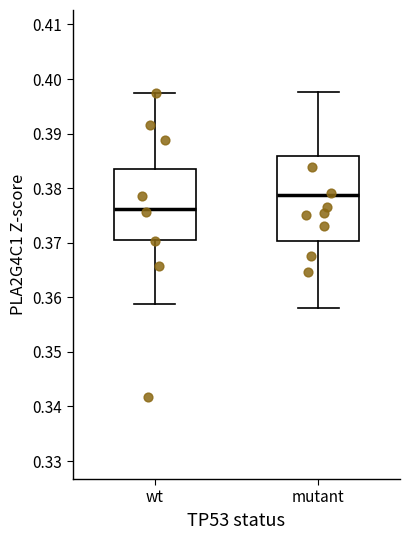

Reading left to right, transcribe this box plot: for each box, give where its median line is, the range the box spans, and where its two whiskers end, as read against the y-axis. The values are not printed on the chart, so give them approximately, as read against the axis.

wt: median 0.376, box 0.370 to 0.384, whiskers 0.359 to 0.397
mutant: median 0.379, box 0.370 to 0.386, whiskers 0.358 to 0.398